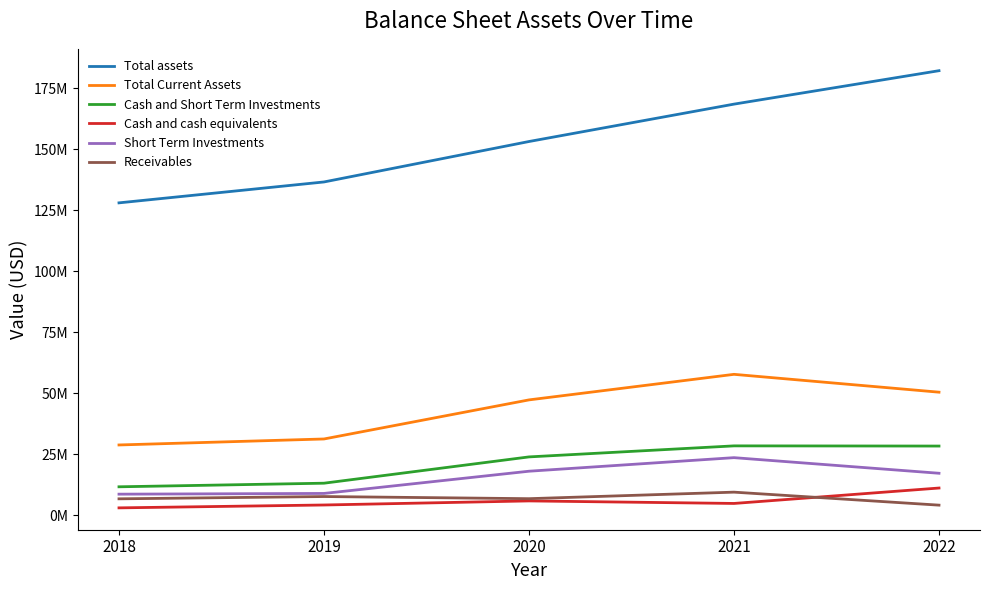

True or false: Receivables and Short Term Investments cross at least once.

False